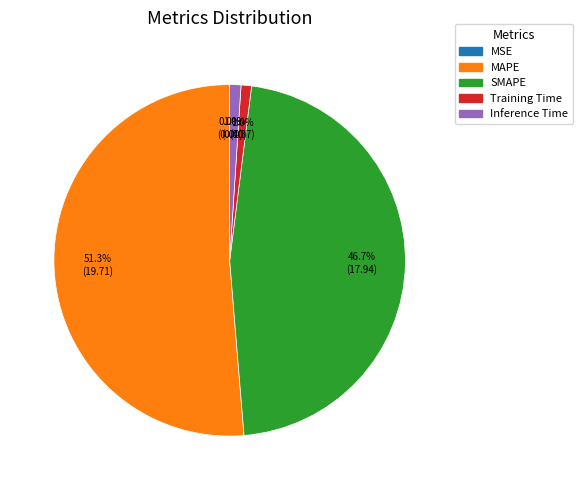

Which slice is the largest?

MAPE